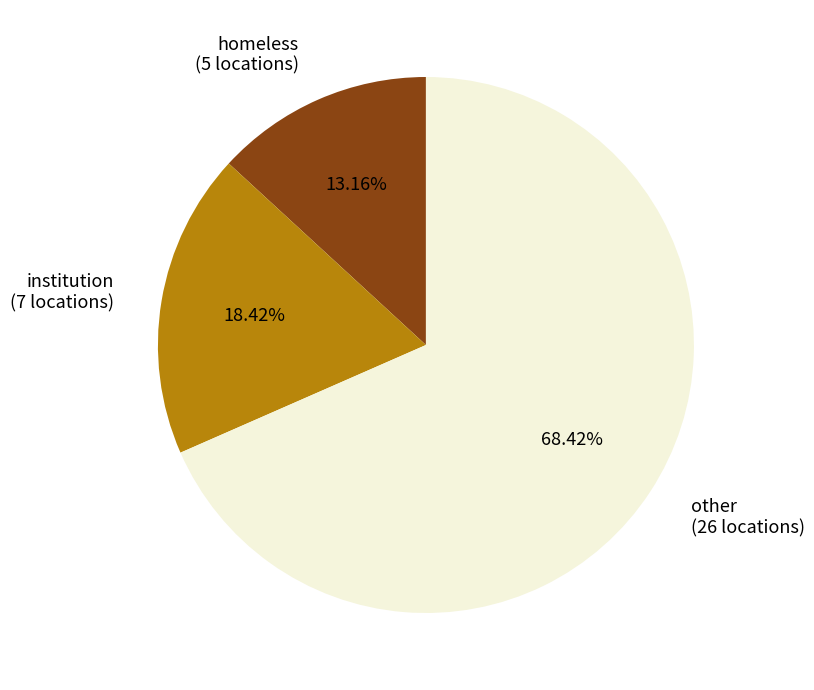

What is the largest slice in the pie chart?

other